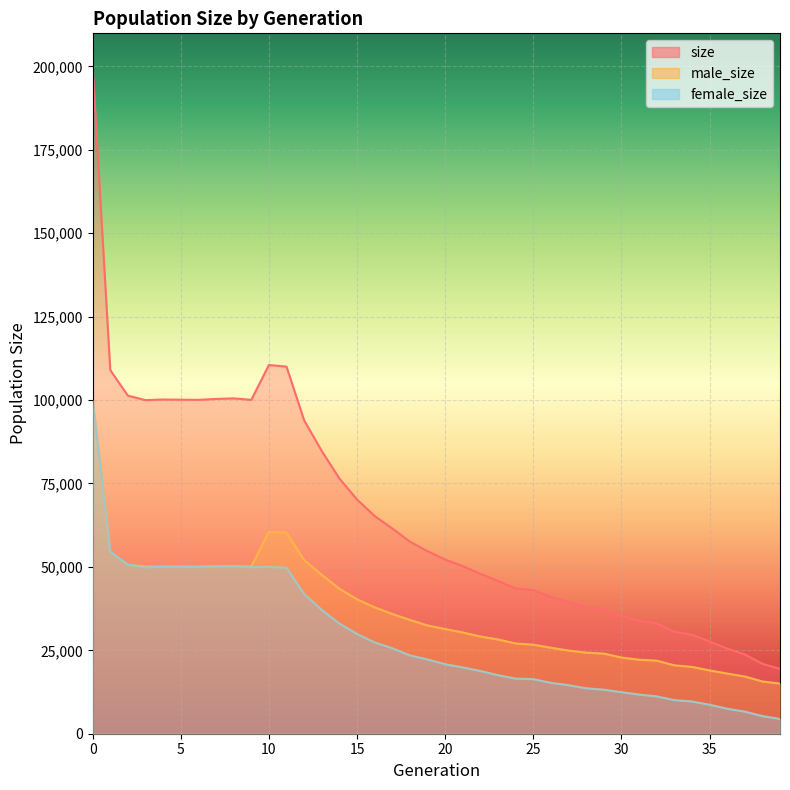

What is the sum of all size values?

2614355